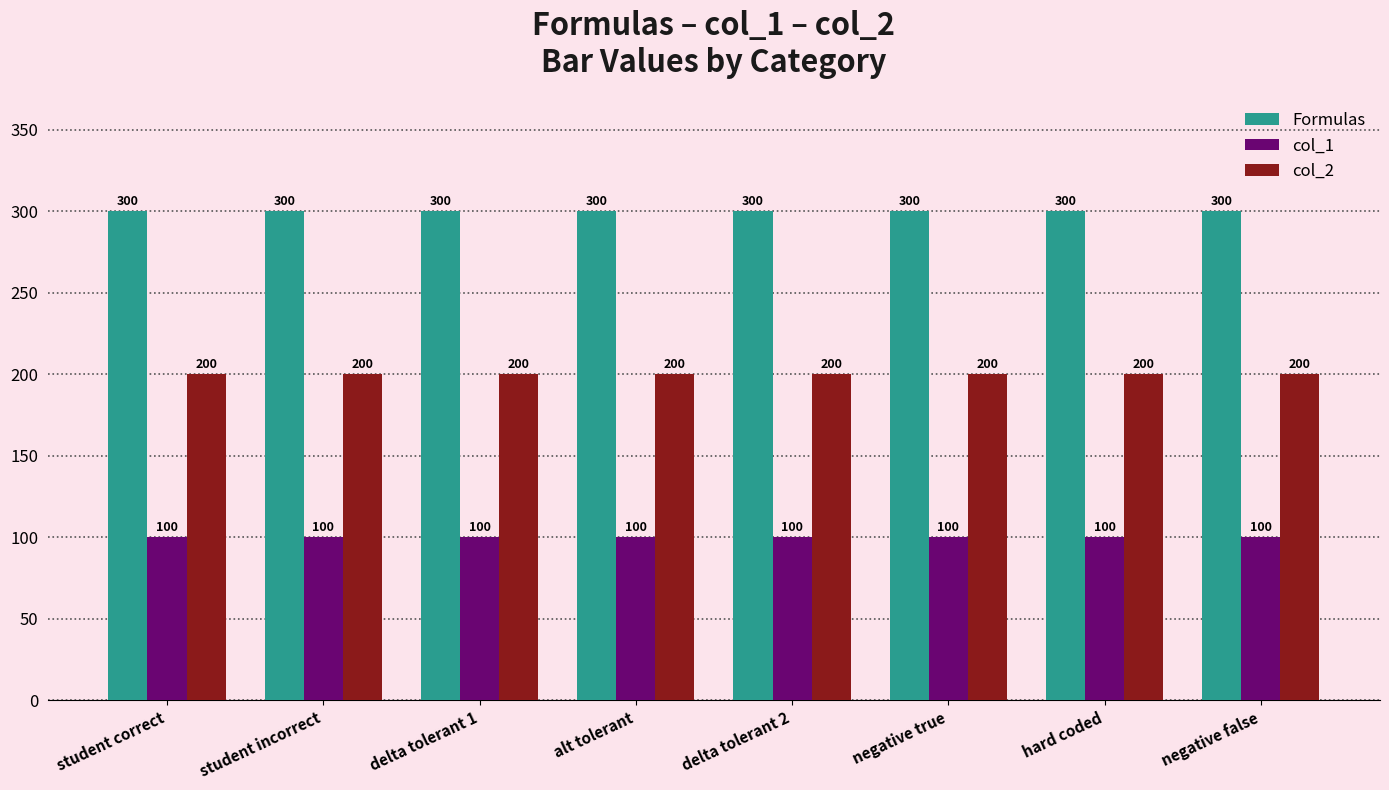

Rank the series at hard coded from lowest to highest value.

col_1, col_2, Formulas